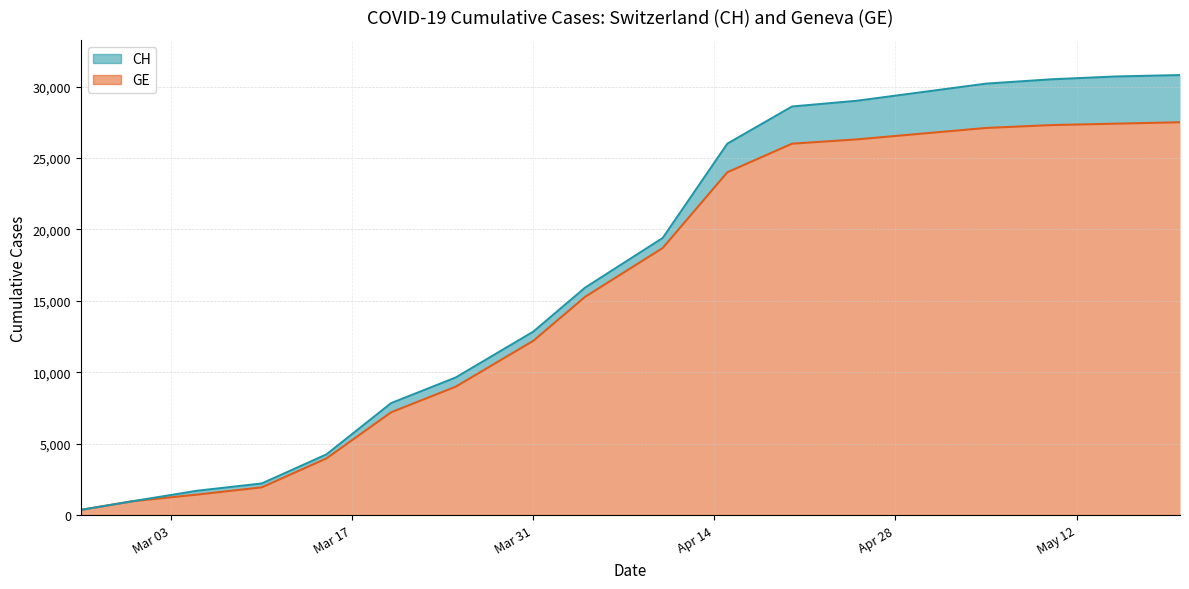

What is the highest value of the GE series?

27500